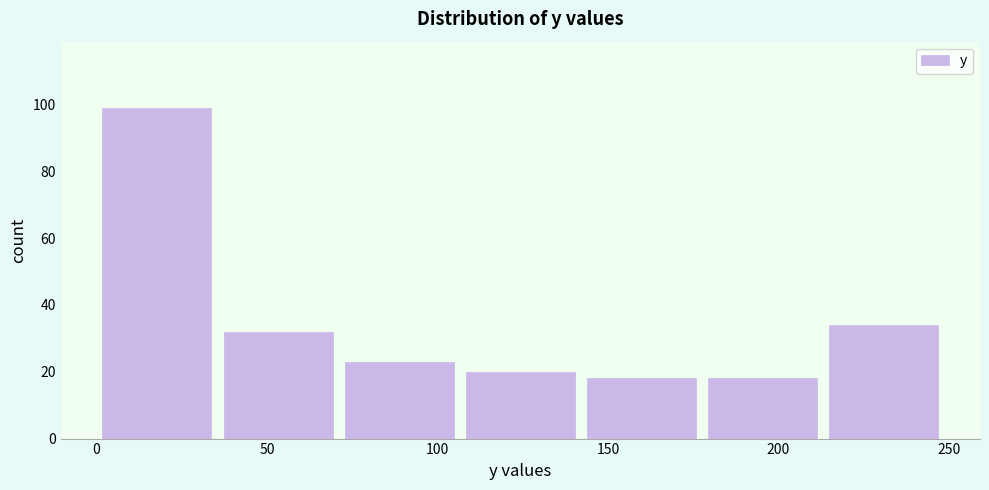

What is the height of the bar covering 70 to 105 on the x-axis? Neither the bar edges nor the heights are printed on the chart, so give them approximately, as read against the axes.

24